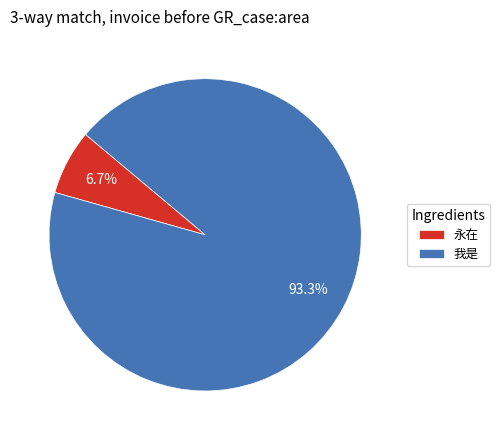

How many segments does this pie chart have?

2